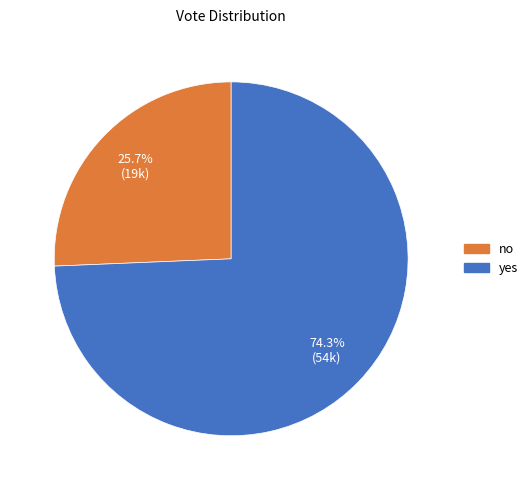

The no slice represents 16% of the pie. True or false?

False